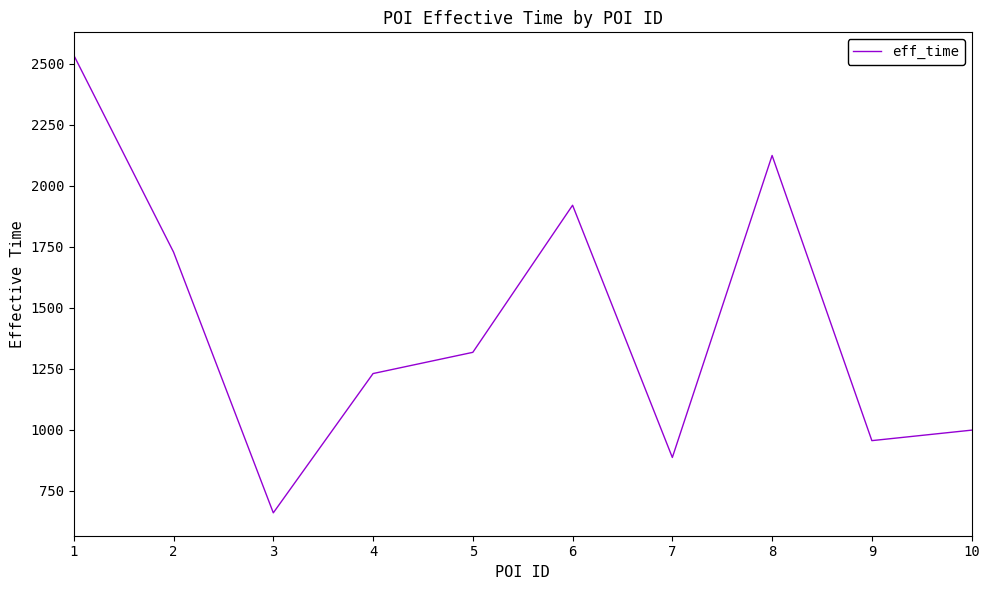

Is it true that the value at 4 is 1231?

True